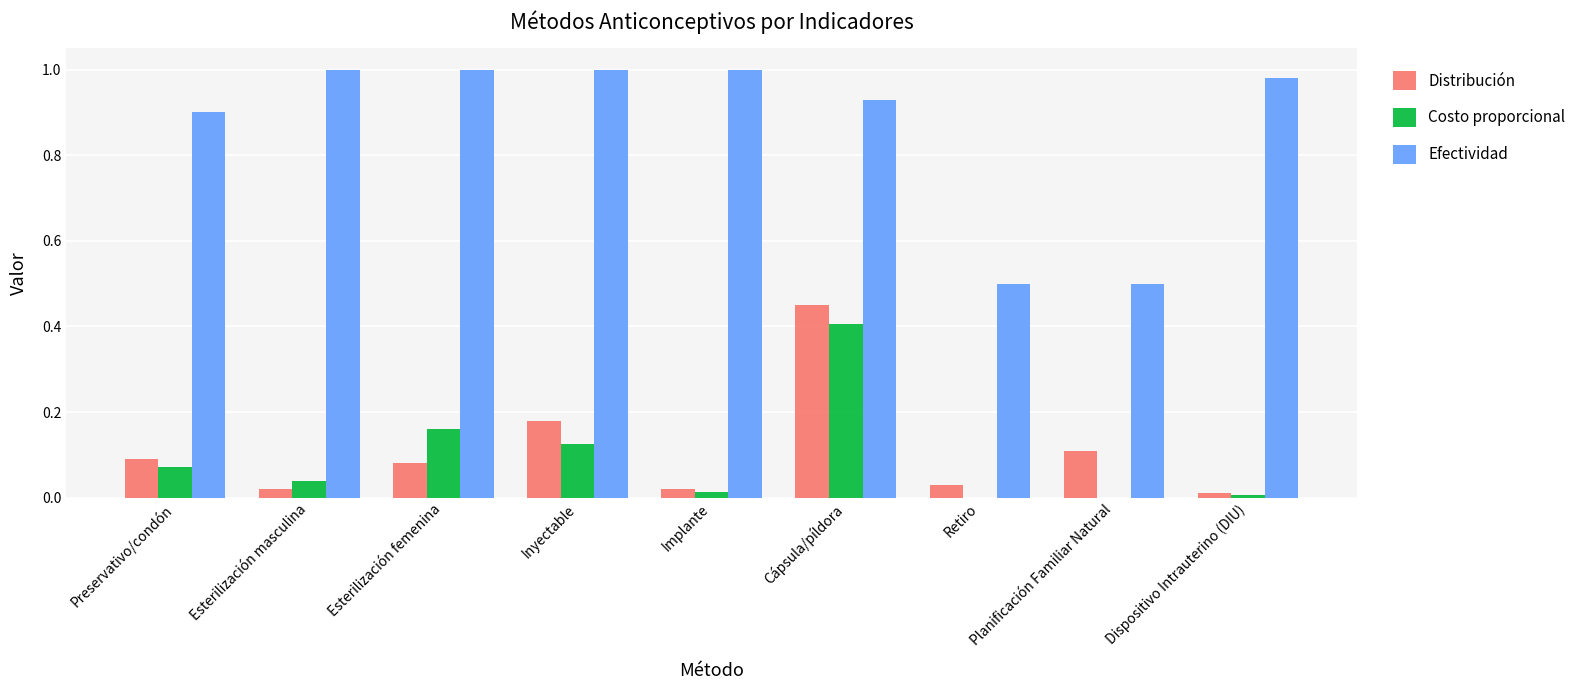

What is the sum of all Costo proporcional values?

0.8